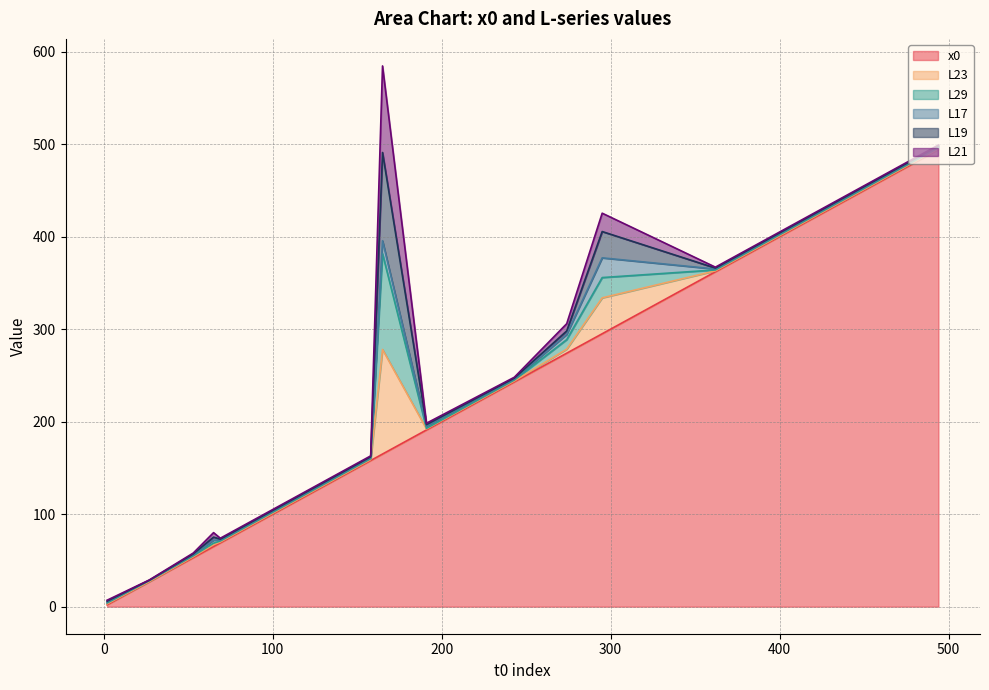

What is the total value across all series at 370?

375.0